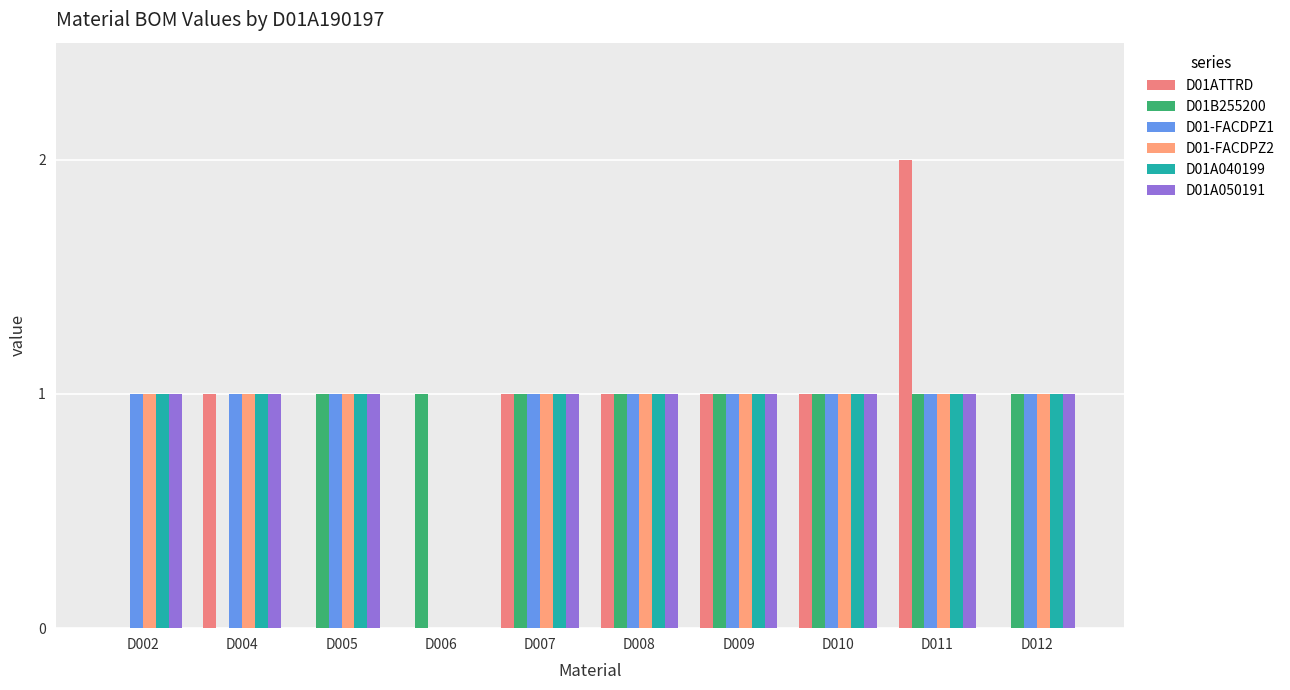

The D01A040199 series shows 1 at D007. True or false?

True